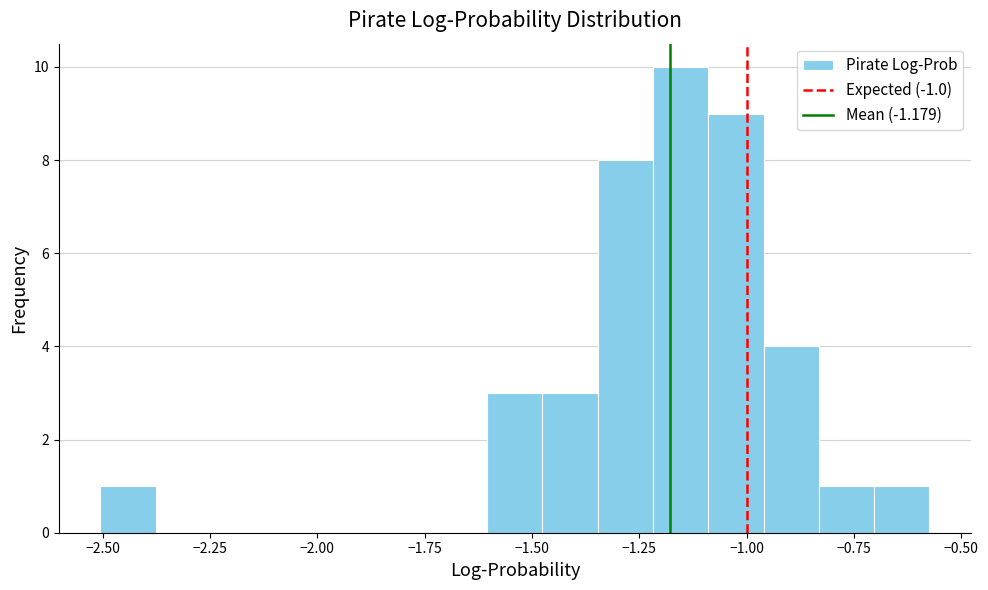

Read against the x-axis, roughly where is the centre of the tallest bar?

-1.15